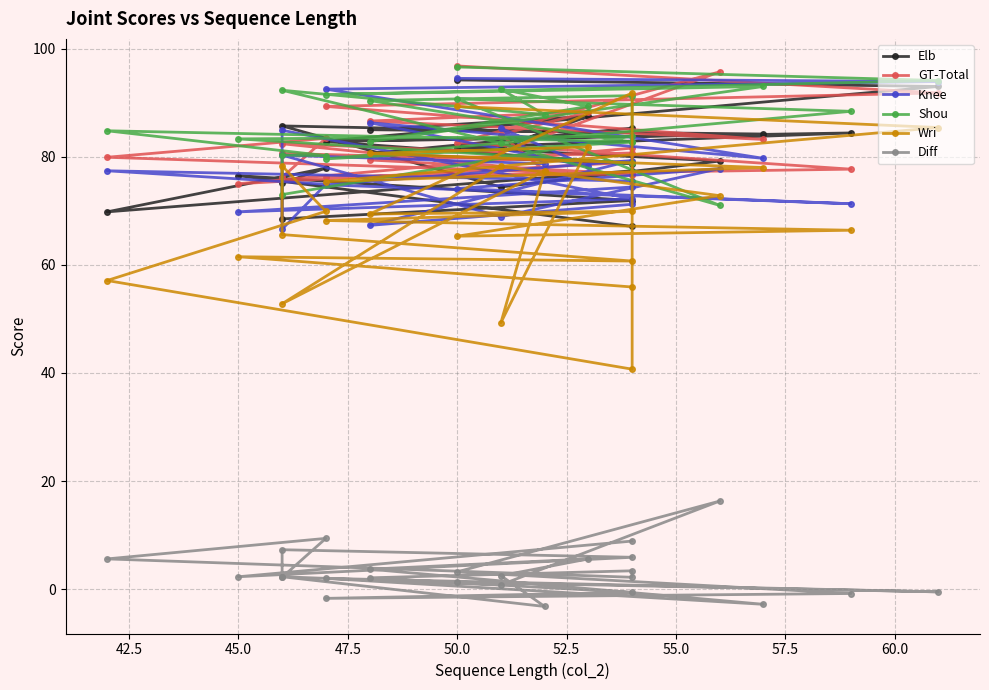

What is the difference between the maximum and minimum values in the Elb series?

27.1